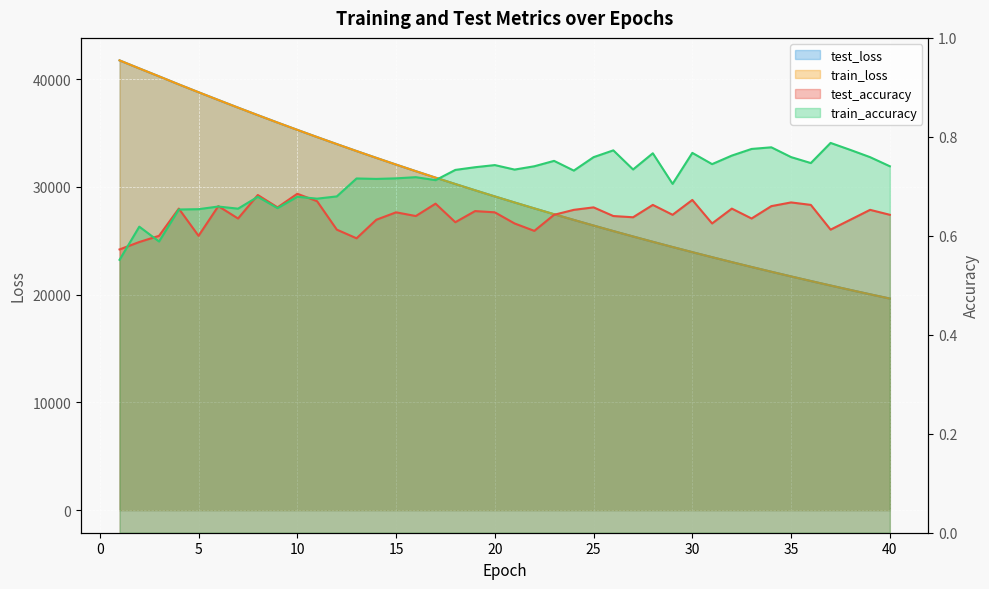

Which has a higher value, 5 or 11?

11